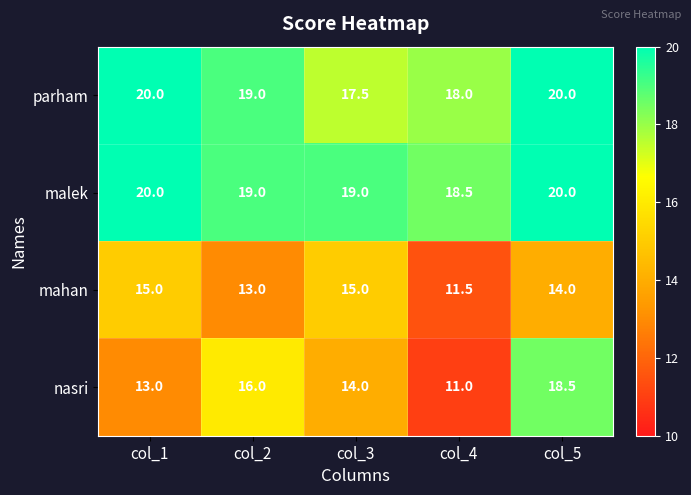

At which category is the sum across all series the highest?

col_5